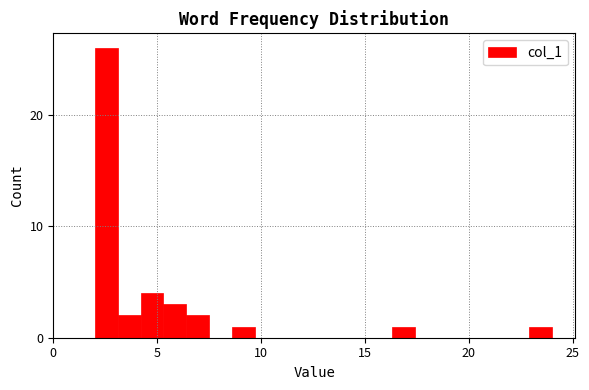

Around what value on the x-axis is the tallest bar? Give the approximate position of its centre, as read against the axis.

2.5